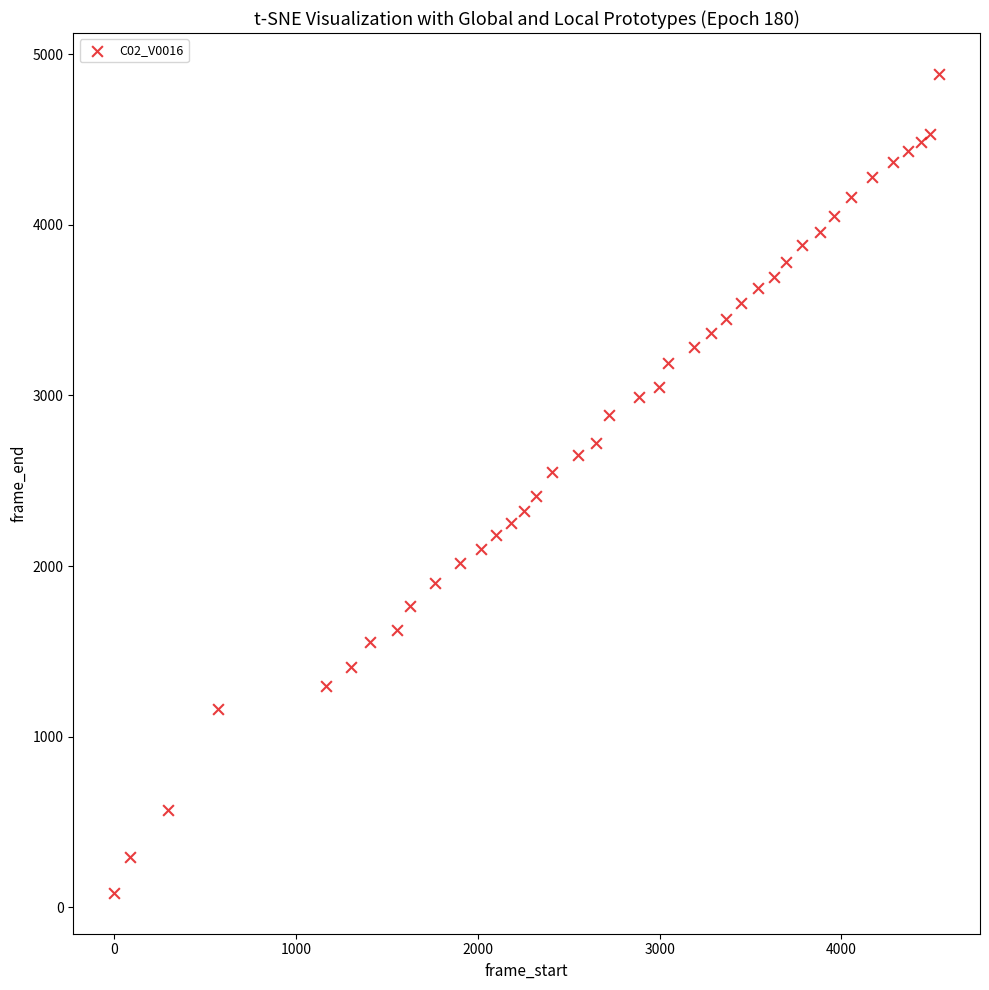

What is the range of Y values (max minus min)?

4801